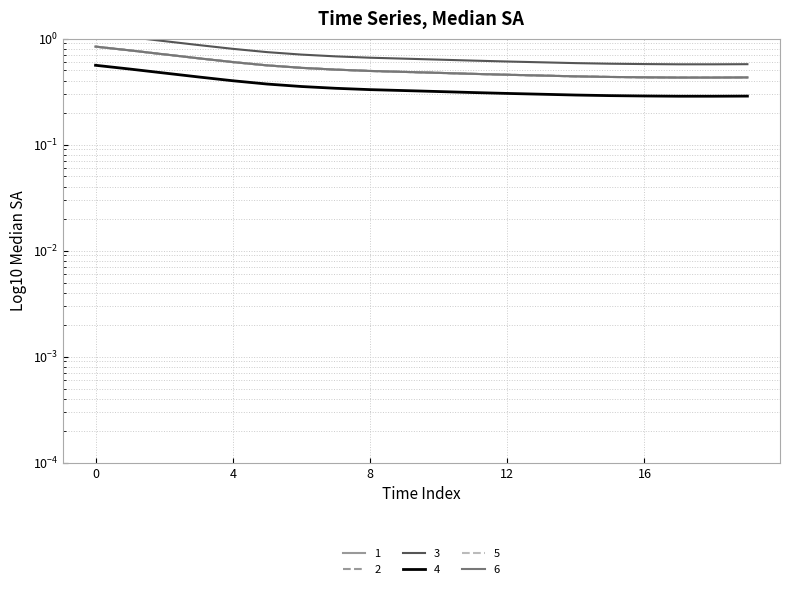

Which series has the widest spread of values?

3